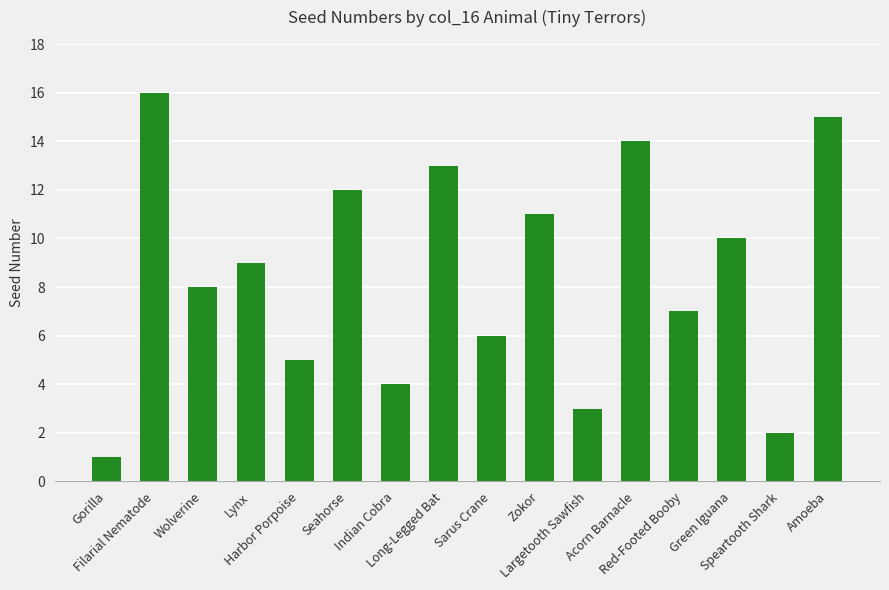

How many values are below 9?

8